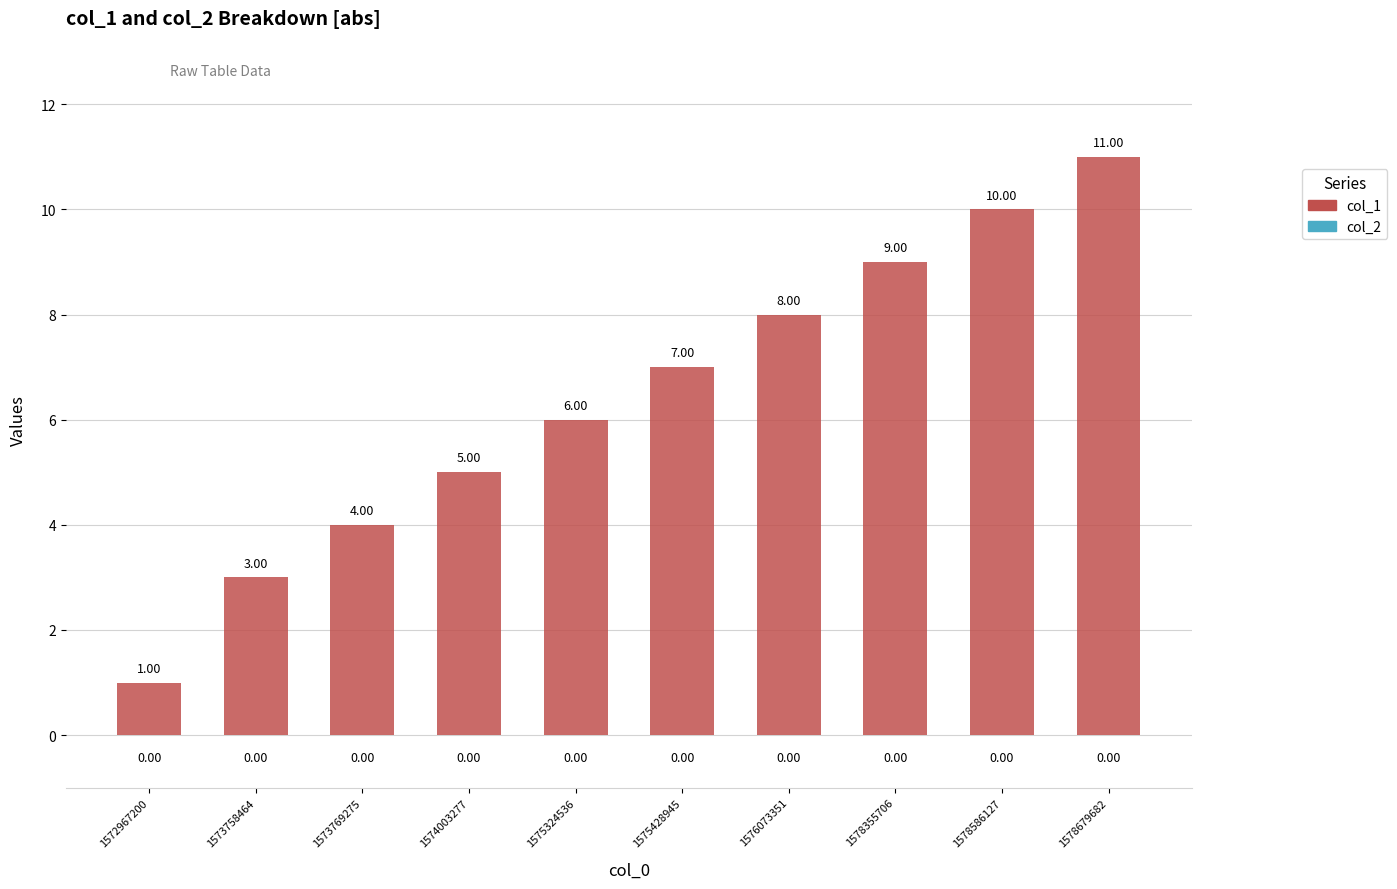

List the labels in order of value, largest first.

1578679682, 1578586127, 1578355706, 1576073351, 1575428945, 1575324536, 1574003277, 1573769275, 1573758464, 1572967200